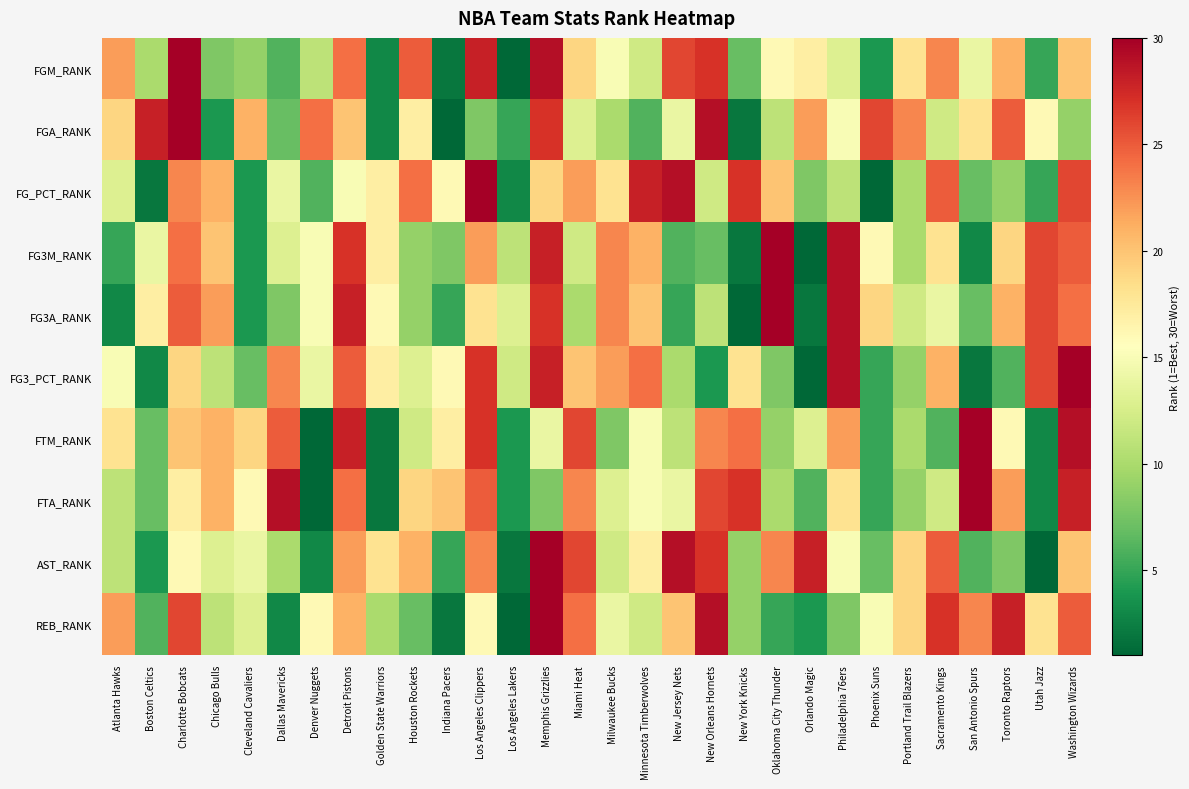

Between New York Knicks and Orlando Magic, which series saw the biggest shift?

FTA_RANK